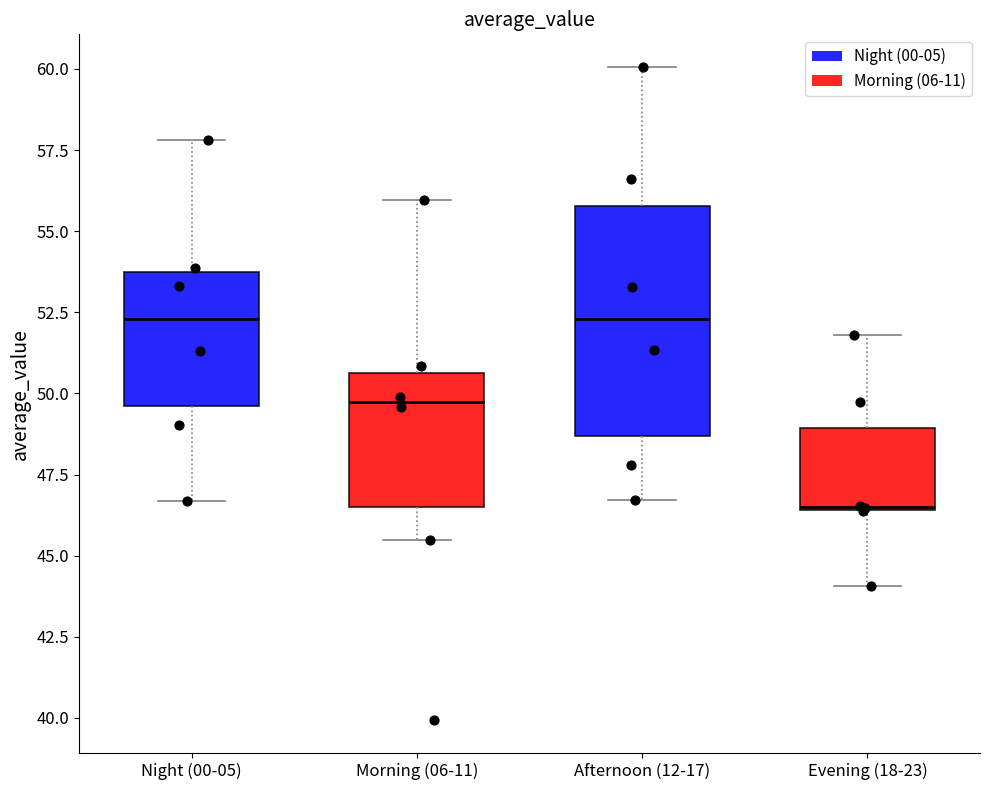

Reading left to right, read every box against the y-axis: the position of its median line, the range the box covers, and the ends of its whiskers. The values are not printed on the chart, so give them approximately, as read against the axis.

Night (00-05): median 52.5, box 49.5 to 53.5, whiskers 46.5 to 58.0
Morning (06-11): median 49.5, box 46.5 to 50.5, whiskers 45.5 to 56.0
Afternoon (12-17): median 52.5, box 48.5 to 56.0, whiskers 46.5 to 60.0
Evening (18-23): median 46.5, box 46.5 to 49.0, whiskers 44.0 to 52.0